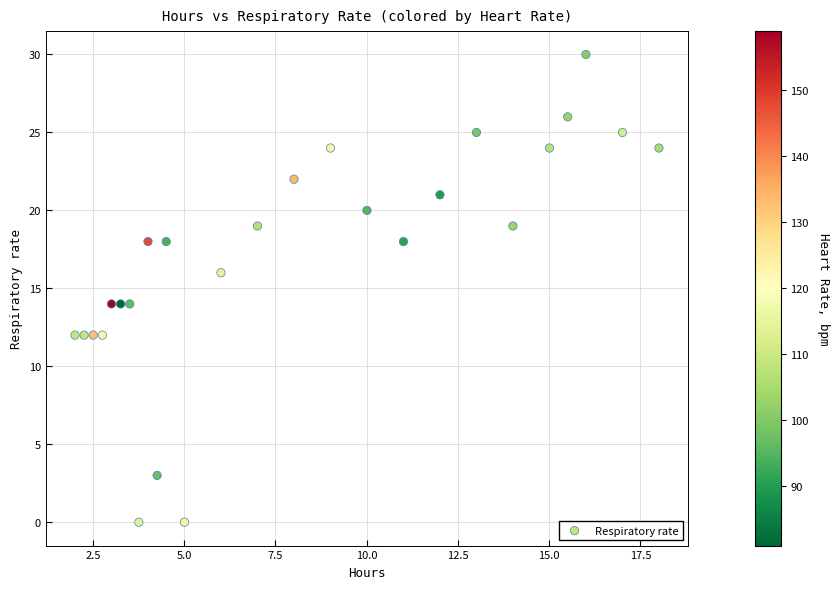

How many data points are displayed?

26